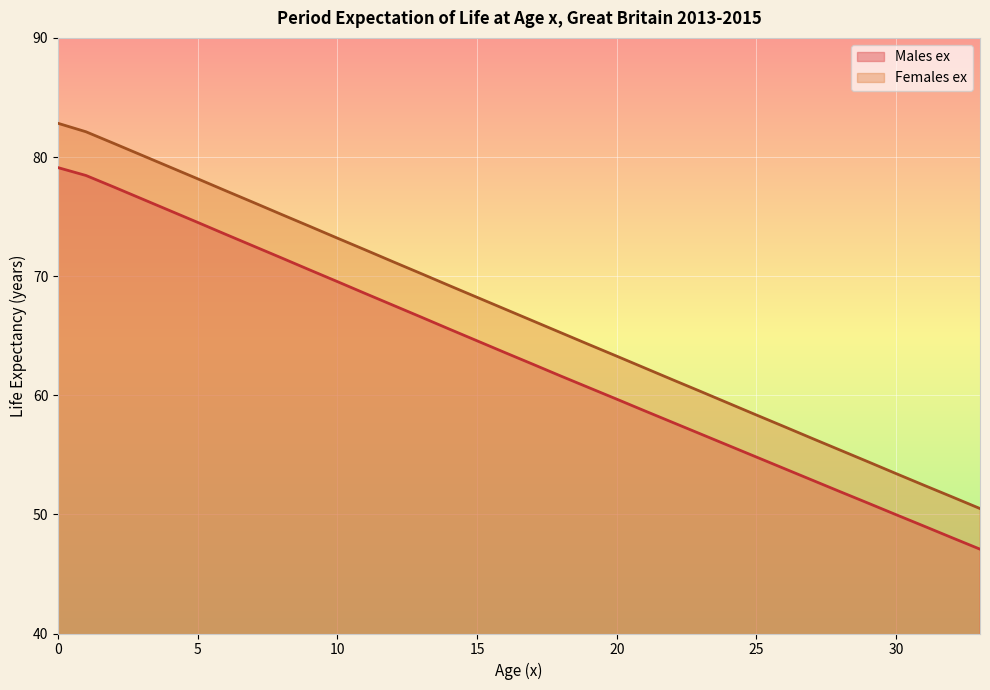

Which series has the widest spread of values?

Females ex